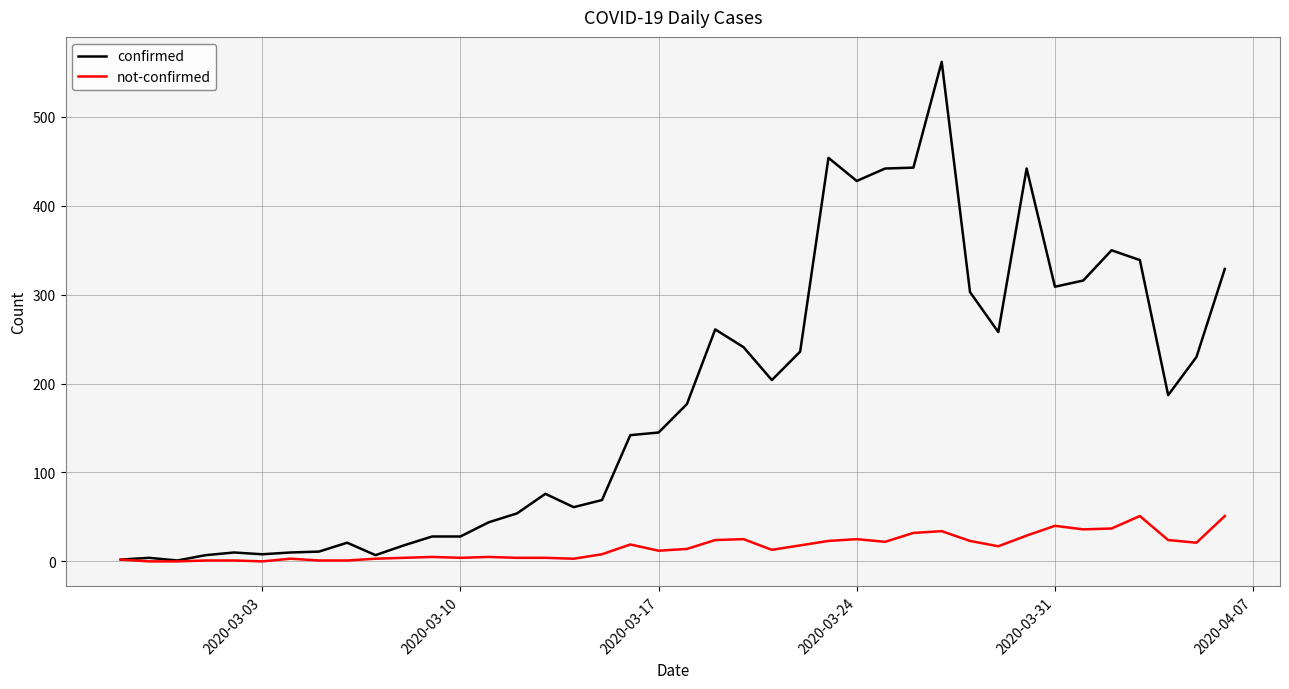

List the series in order of their peak value, highest first.

confirmed, not-confirmed